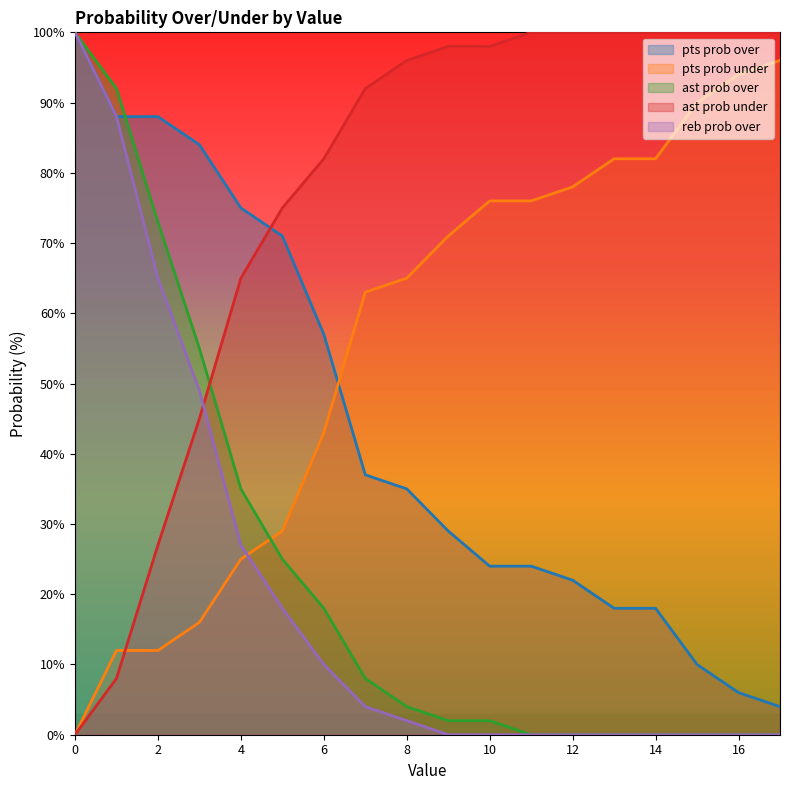

At which label does pts prob over reach its minimum?

17